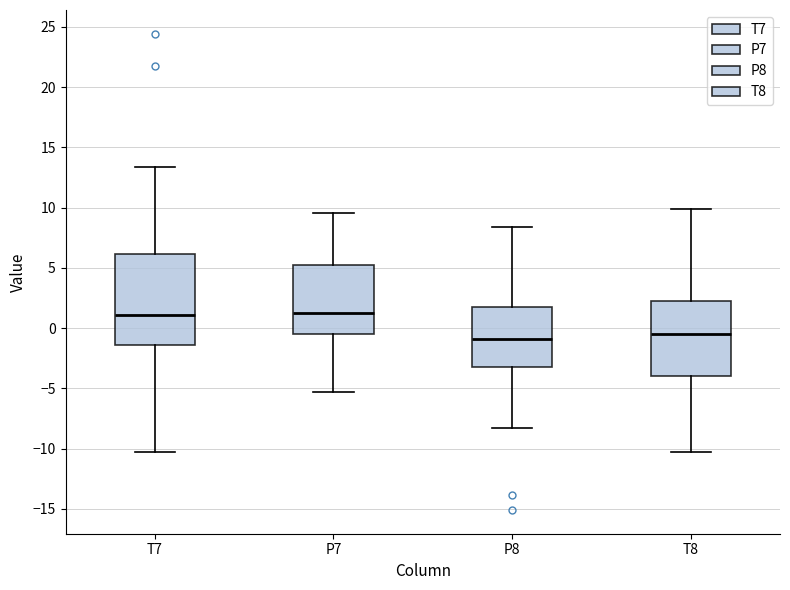

Reading left to right, read every box against the y-axis: the position of its median line, the range the box covers, and the ends of its whiskers. The values are not printed on the chart, so give them approximately, as read against the axis.

T7: median 1.0, box -1.5 to 6.0, whiskers -10.5 to 13.5
P7: median 1.5, box -0.5 to 5.0, whiskers -5.5 to 9.5
P8: median -1.0, box -3.0 to 2.0, whiskers -8.5 to 8.5
T8: median -0.5, box -4.0 to 2.0, whiskers -10.5 to 10.0